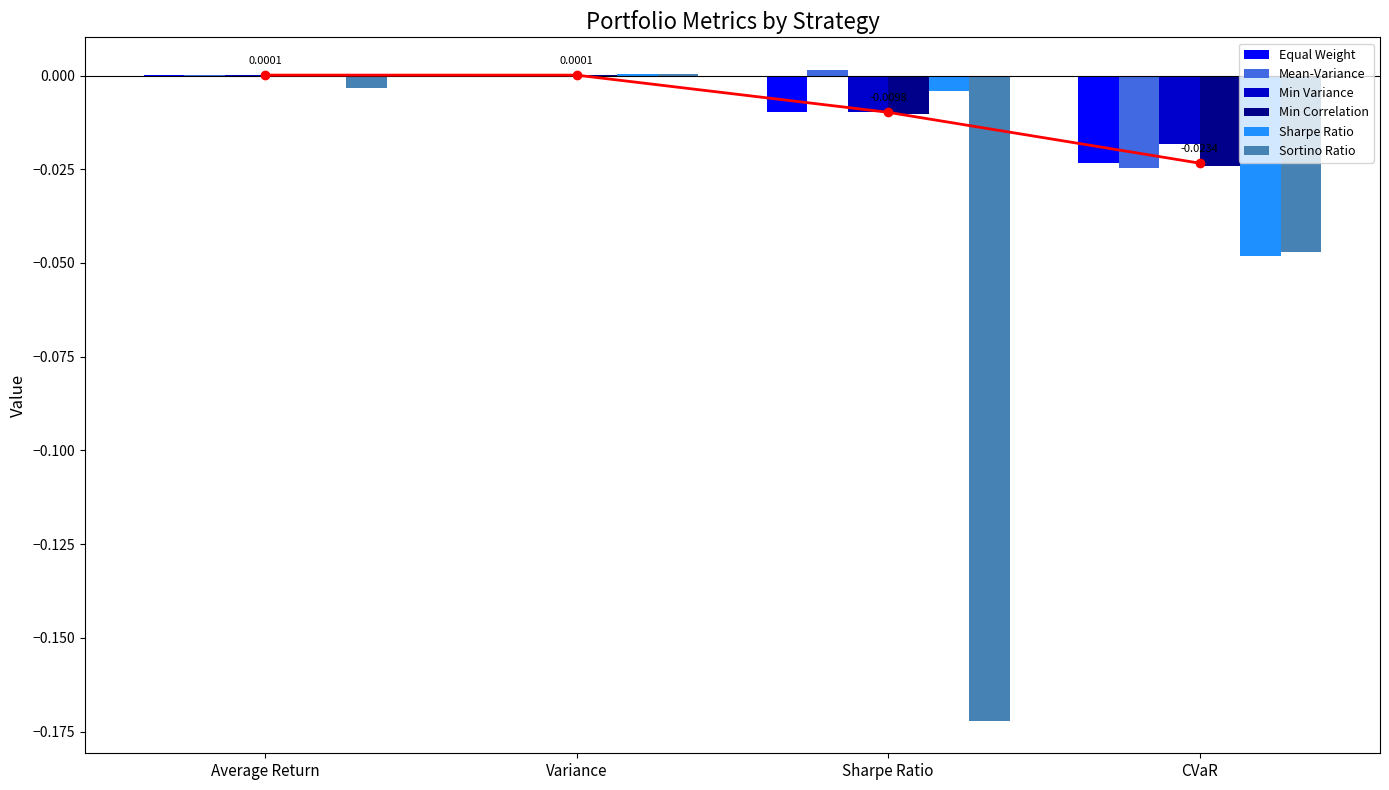

At which category is the sum across all series the highest?

Variance